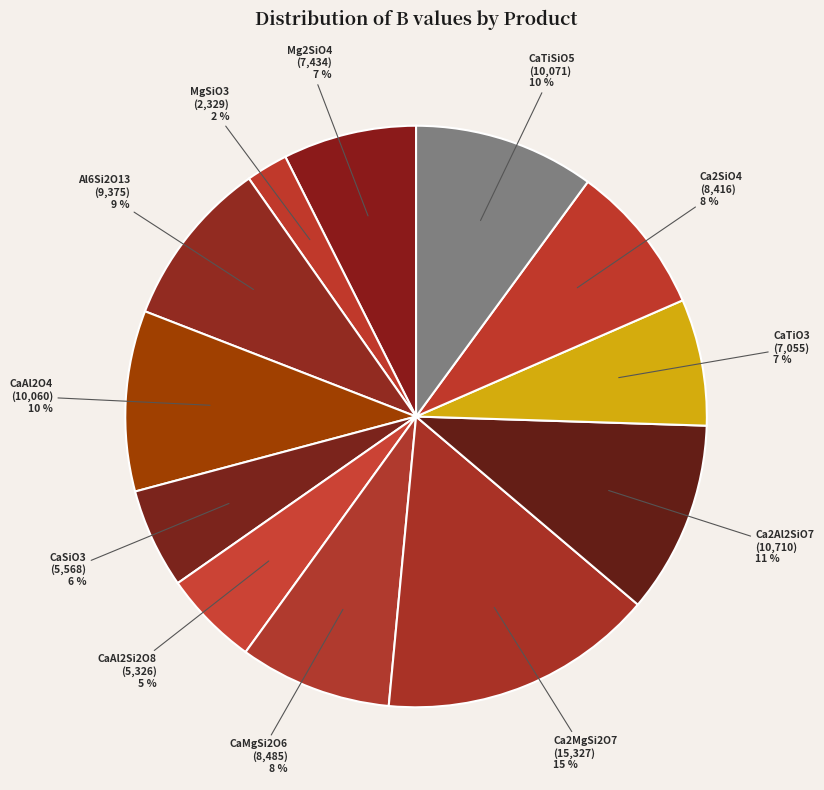

To the nearest percent, what is the average slice percentage?

8%